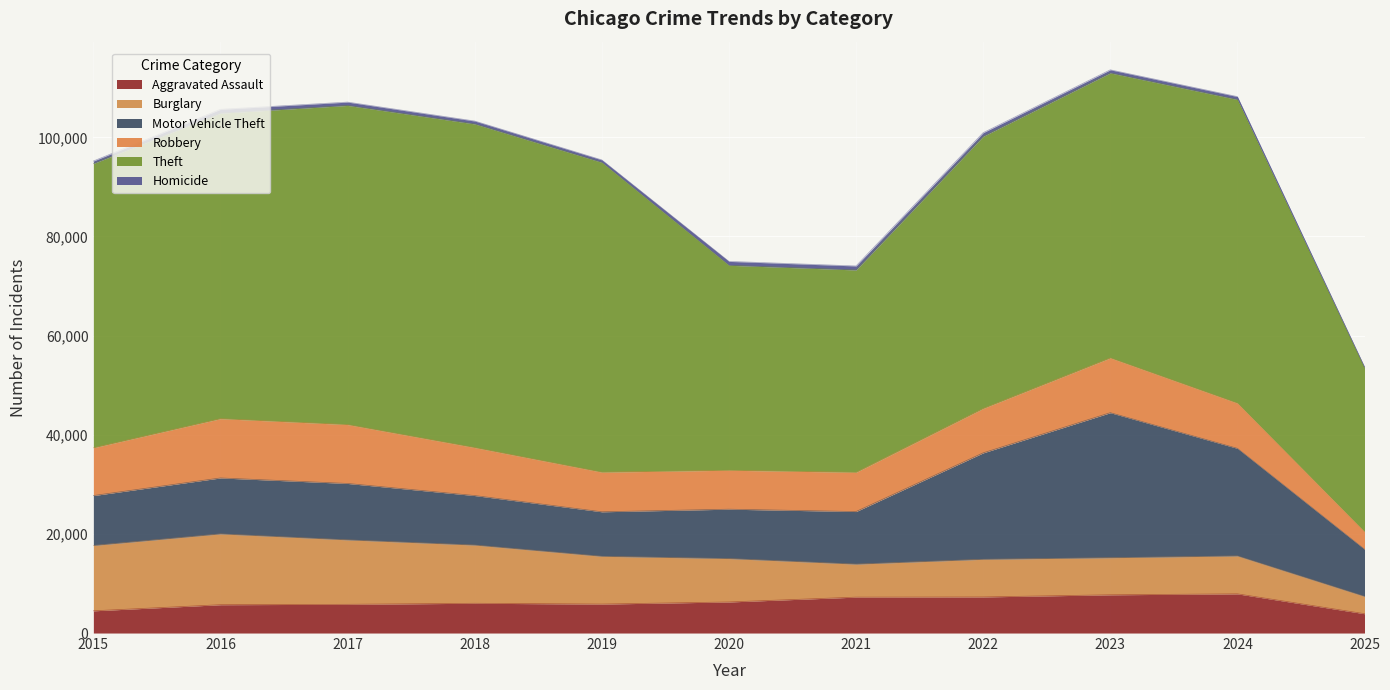

At which category does Homicide reach its first local peak?

2016